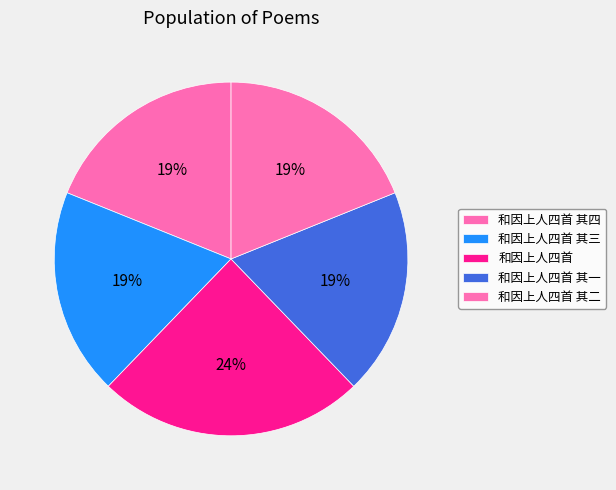

How many segments does this pie chart have?

5